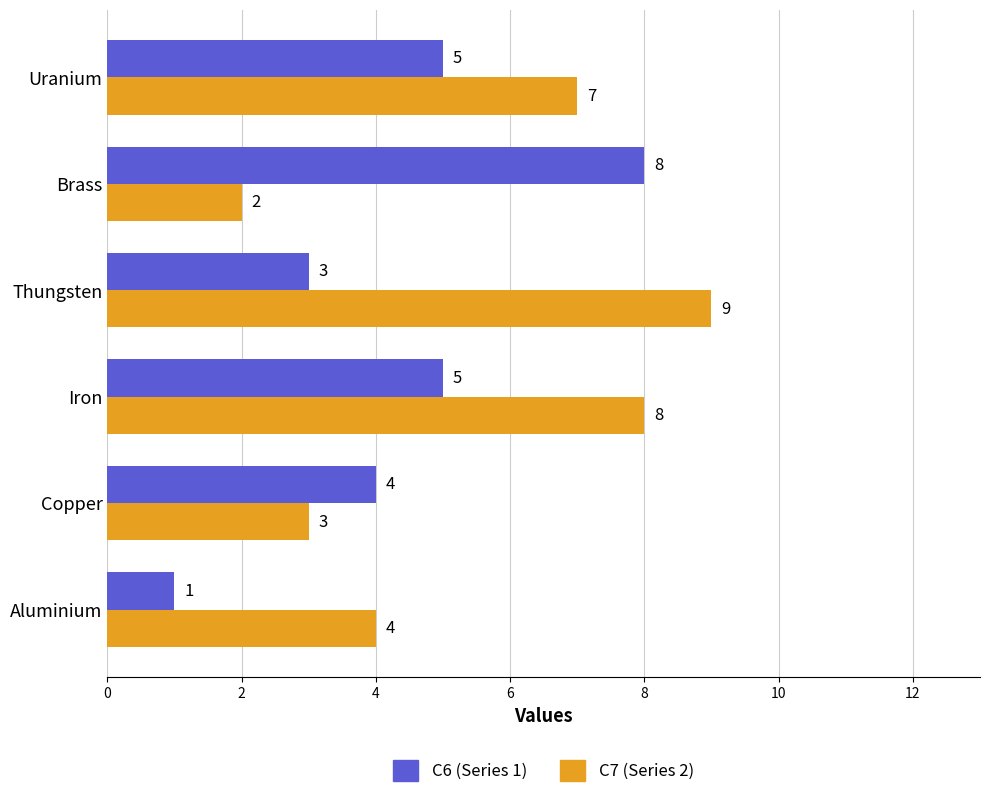

At which category is the sum across all series the highest?

Iron